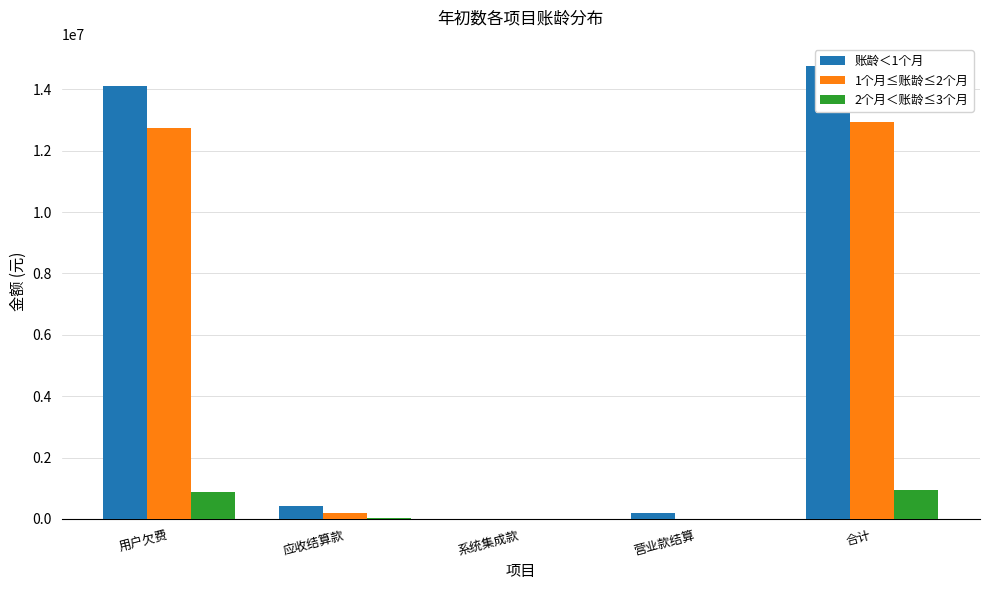

Where does the 2个月＜账龄≤3个月 series first go above 39424?

用户欠费